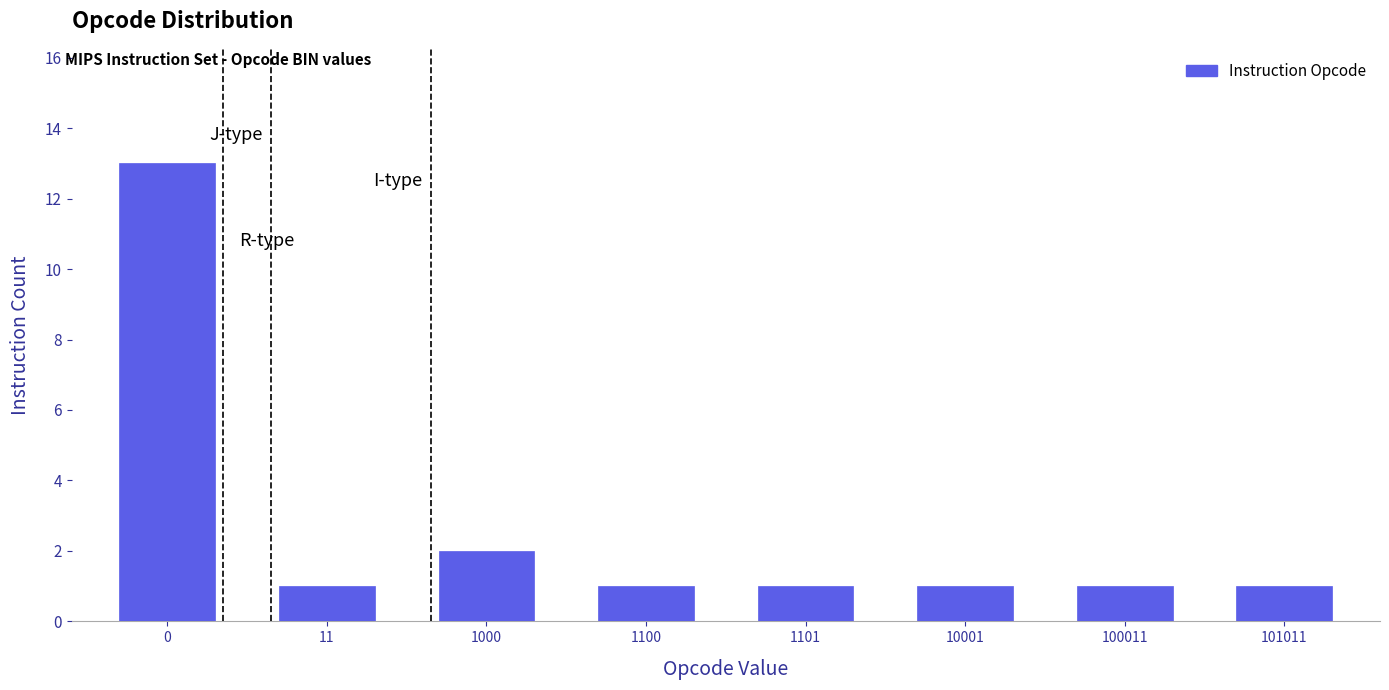

Reading left to right, extract all data points from this chart.

0=13	11=1	1000=2	1100=1	1101=1	10001=1	100011=1	101011=1